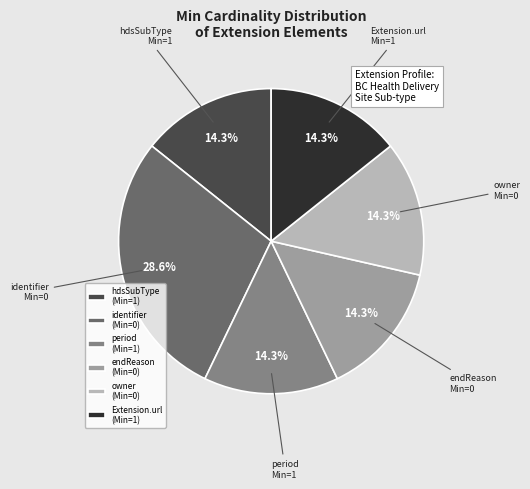

To the nearest percent, what is the average slice percentage?

17%